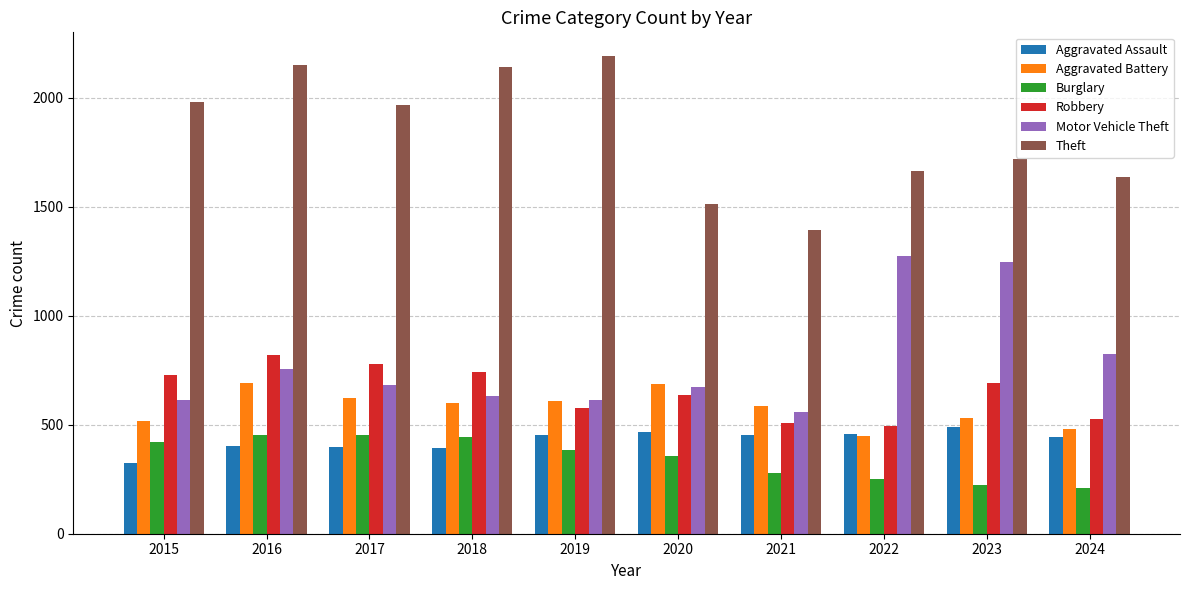

Between 2018 and 2023, which series saw the biggest shift?

Motor Vehicle Theft